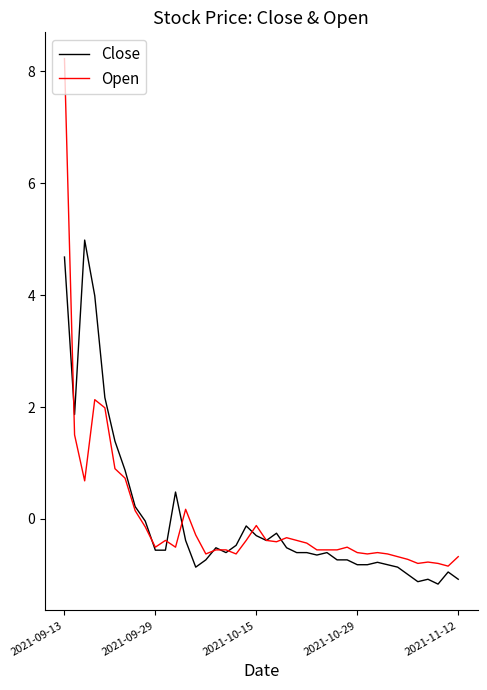

What is the greatest value displayed?

8.2